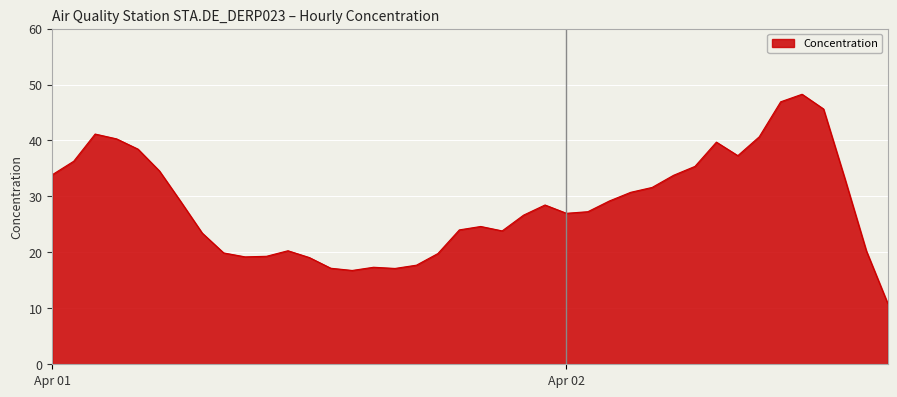

What is the difference between the maximum and minimum values?

37.4